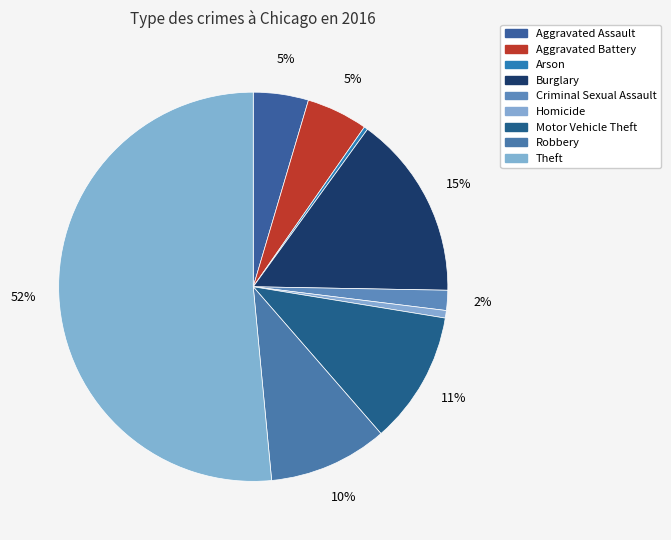

To the nearest percent, what is the difference between the largest and smallest slice percentages?

51%